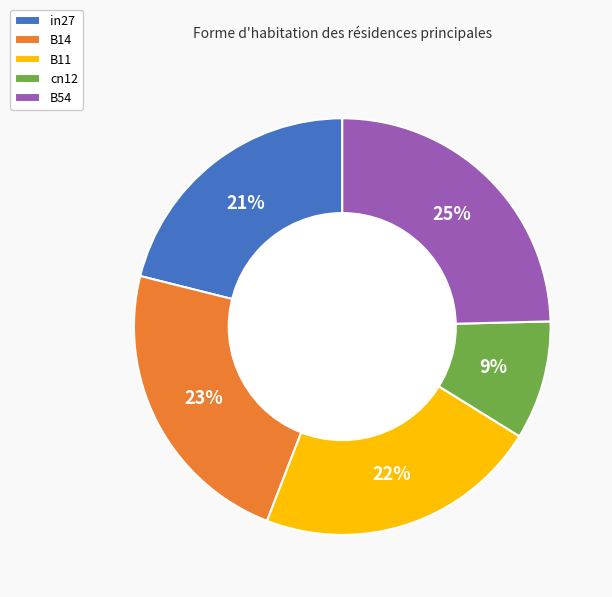

How many segments does this pie chart have?

5